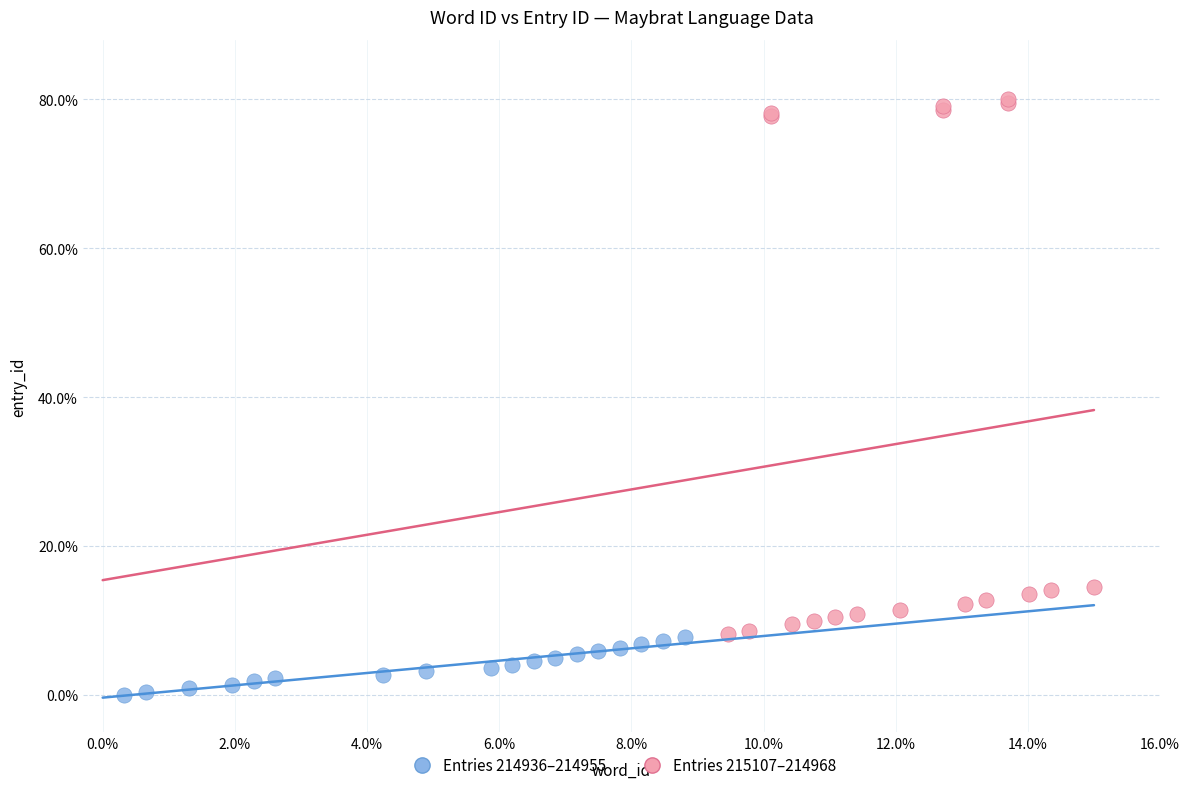

Which series has the largest Y range (max minus min)?

Entries 215107–214968